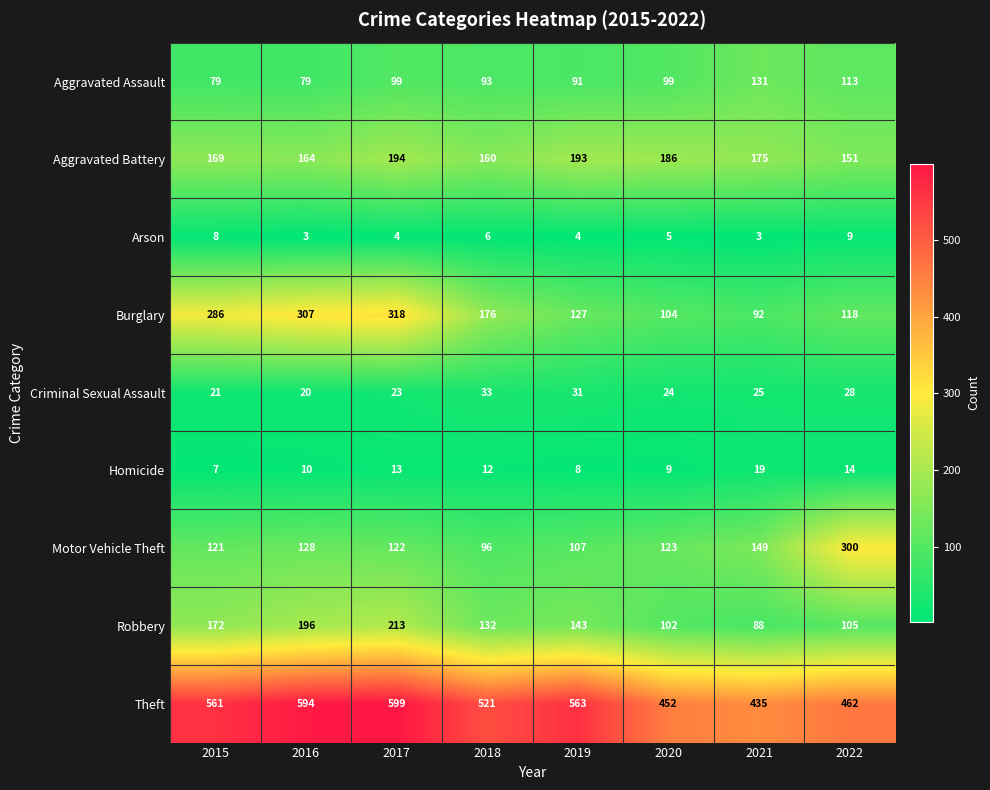

What is the total value across all series at 2016?

1501